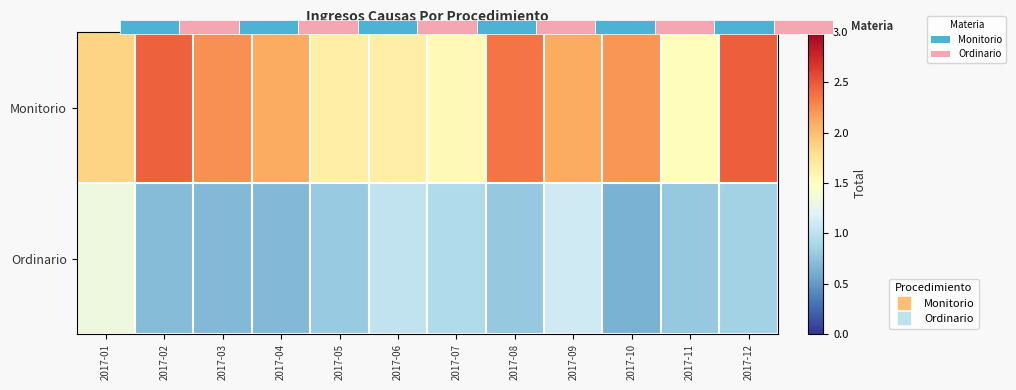

Which category has the lowest value across all series?

2017-10